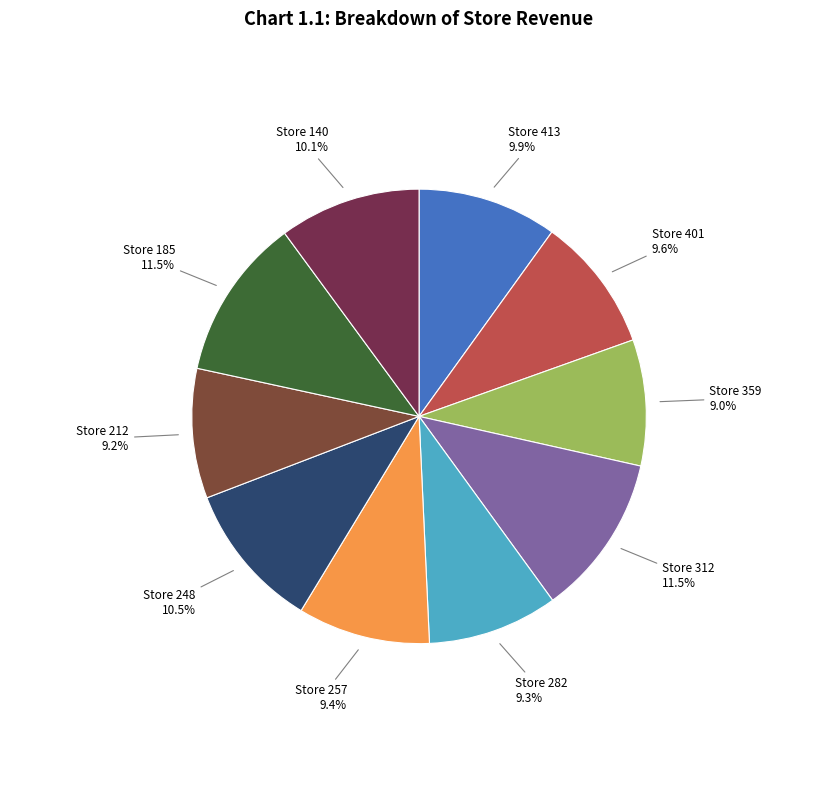

Which category has the biggest portion of the pie?

185